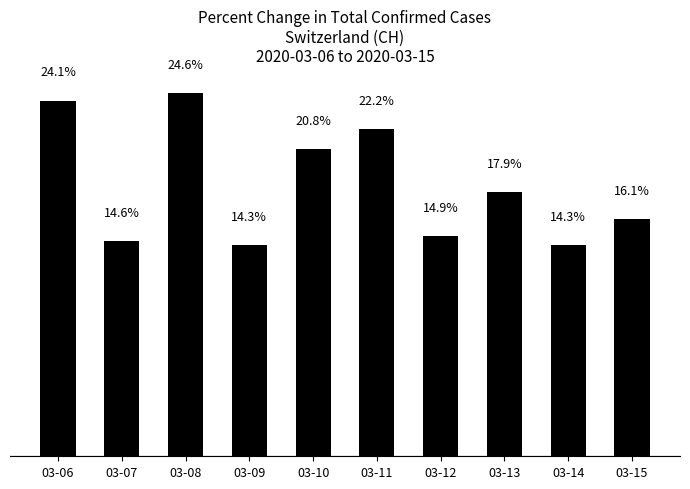

Where is the data nearest to the value 19?

03-13